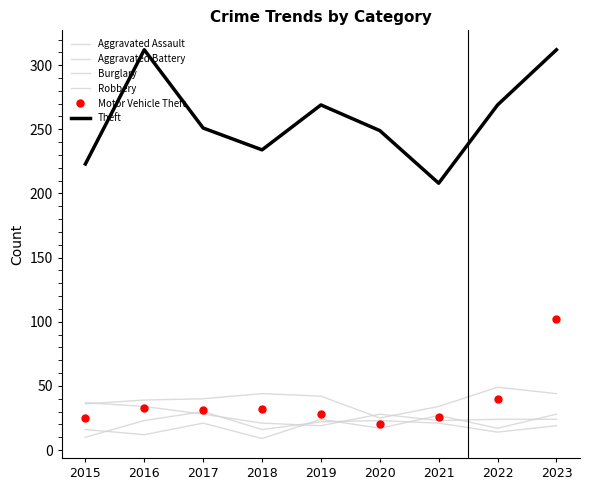

Where do Motor Vehicle Theft and Aggravated Assault first cross each other?

2020 and 2021